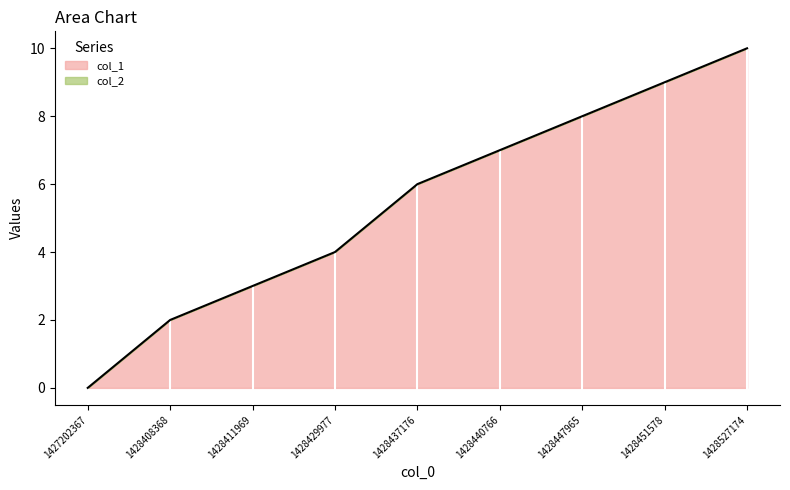

What is the difference between the values at 1428437176 and 1428527174?

4